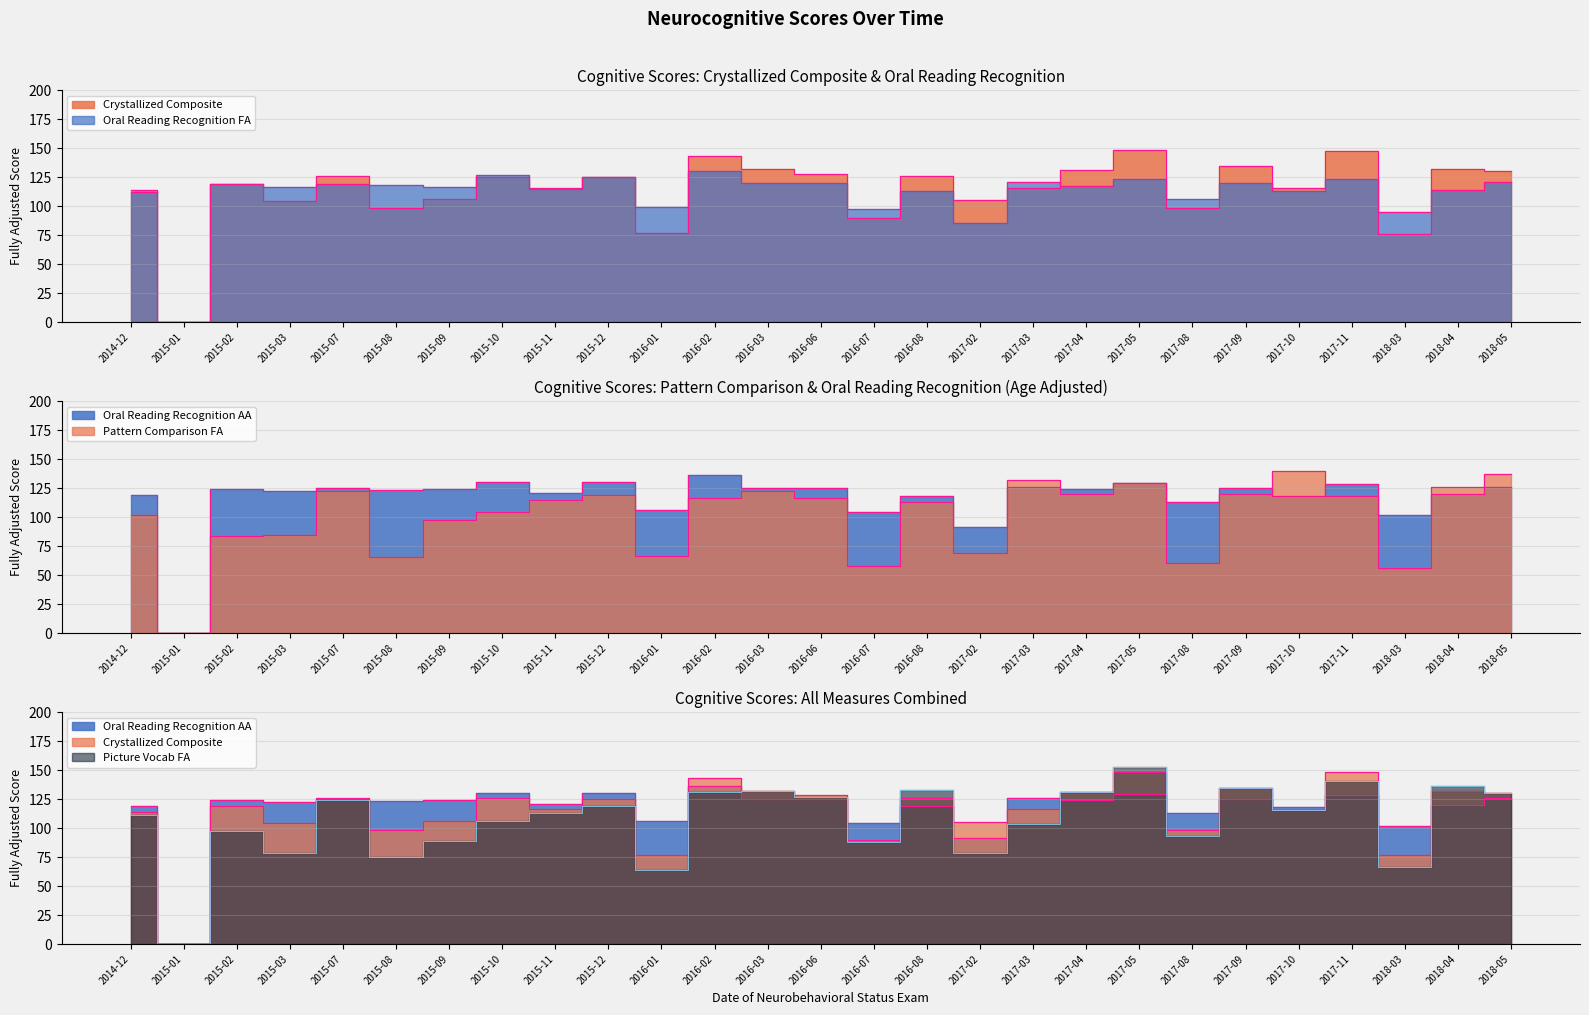

True or false: Oral Reading Recognition AA and Picture Vocab FA intersect in this chart.

True